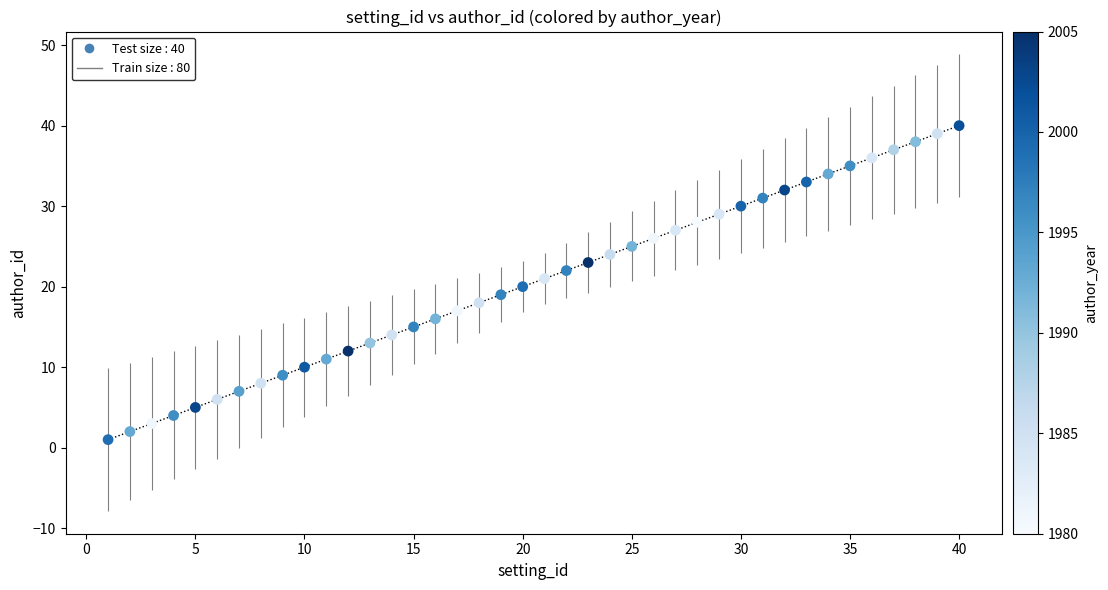

What is the range of Y values (max minus min)?

39